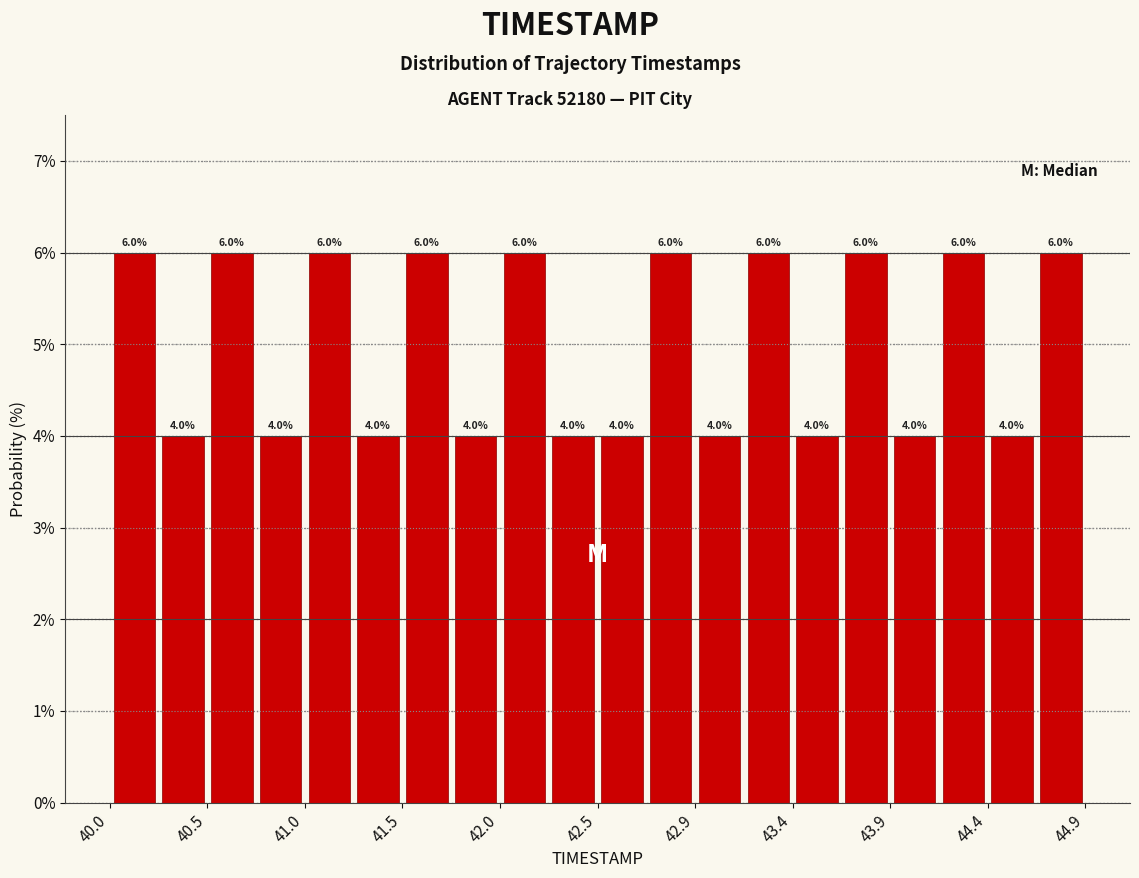

What is the height of the bar covering 42.450 to 42.695 on the x-axis? The bar edges are not printed on the chart, so give them approximately, as read against the axis.

4.0